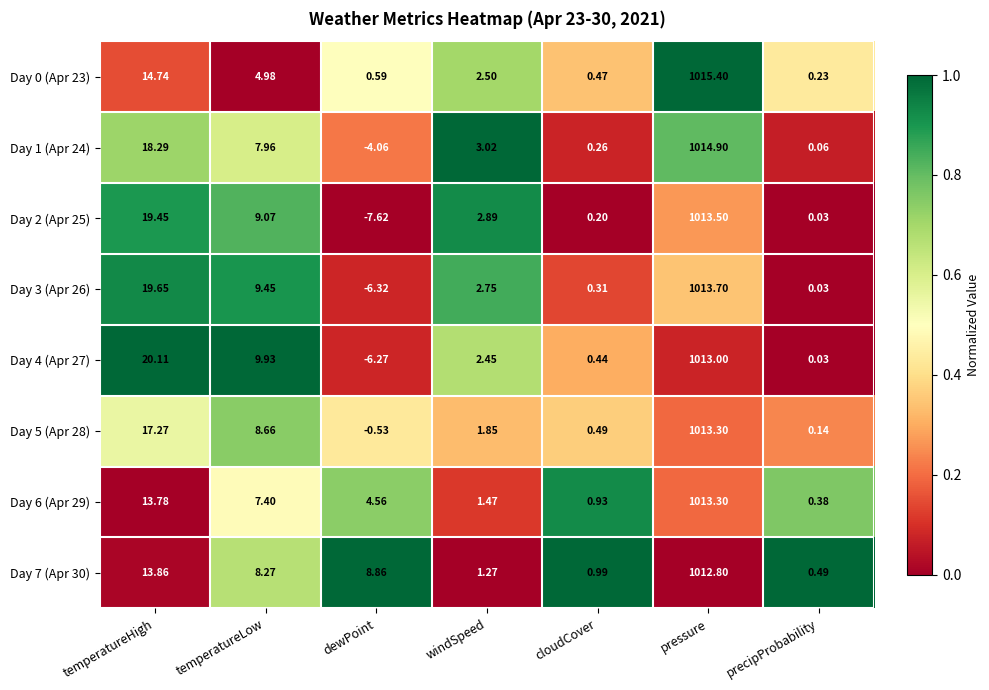

At how many categories does at least one series exceed 0?

7